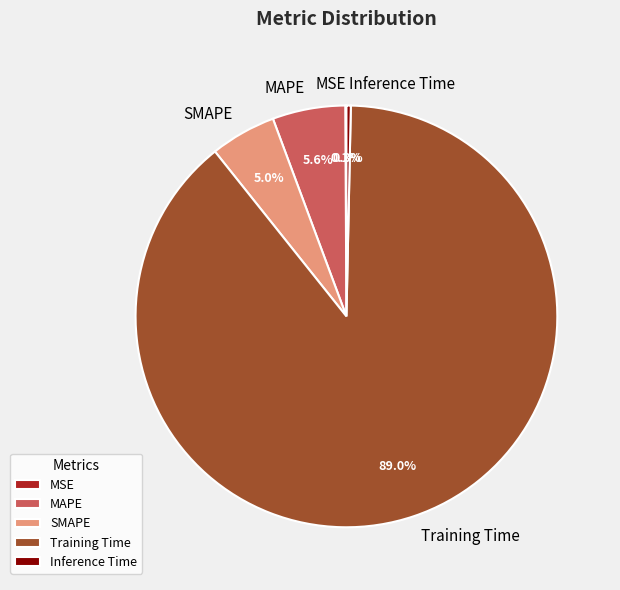

Does any single category account for the majority?

Yes